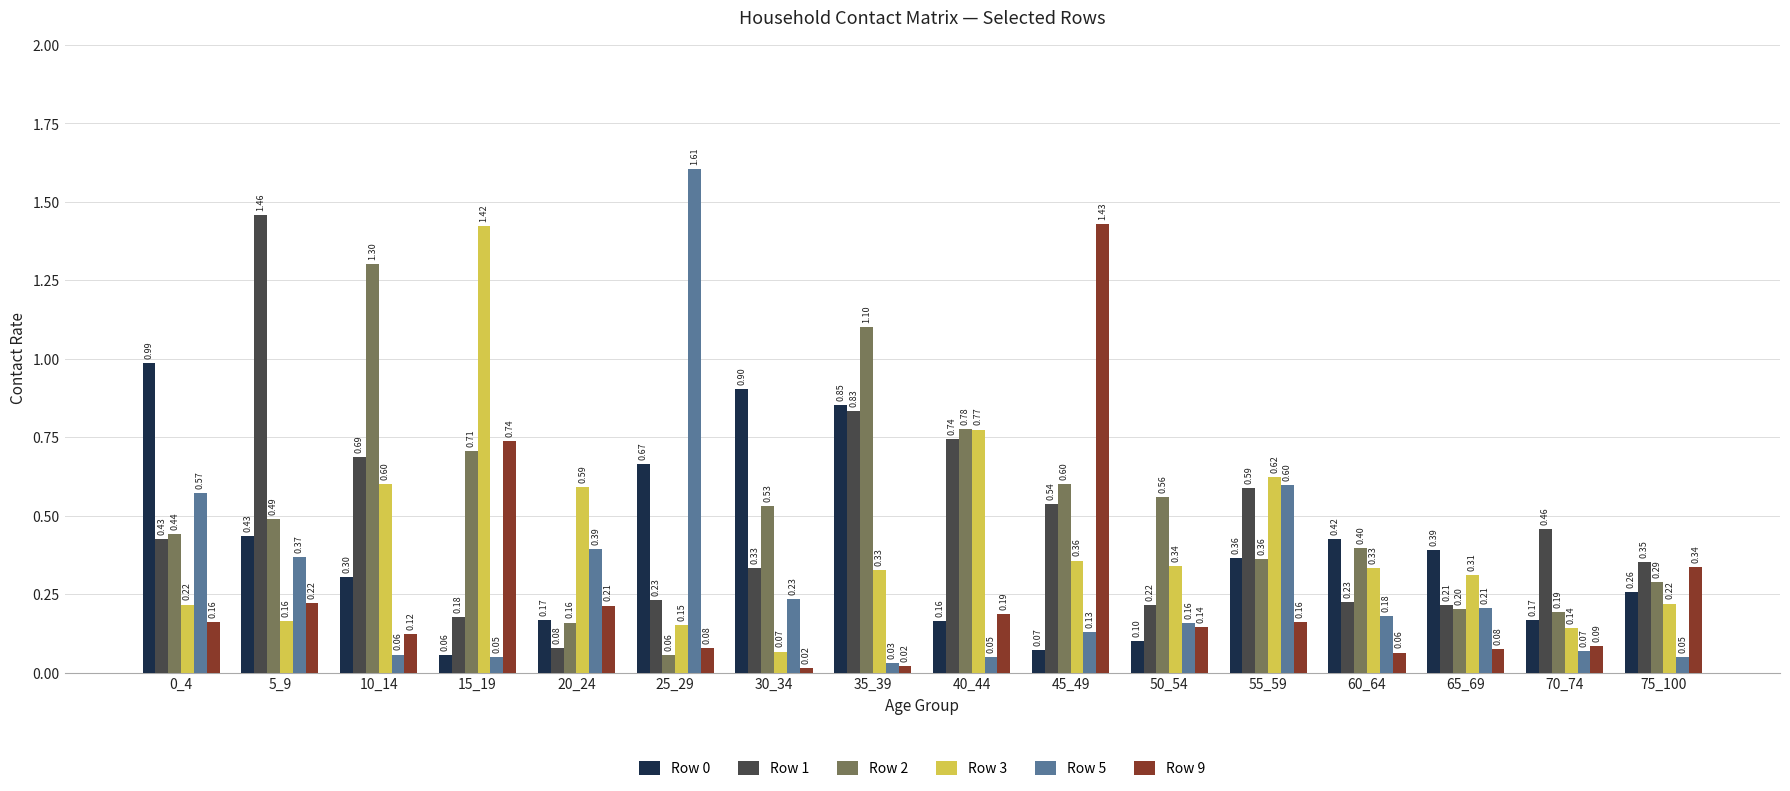

Which category has the highest value in the Row 5 series?

25_29